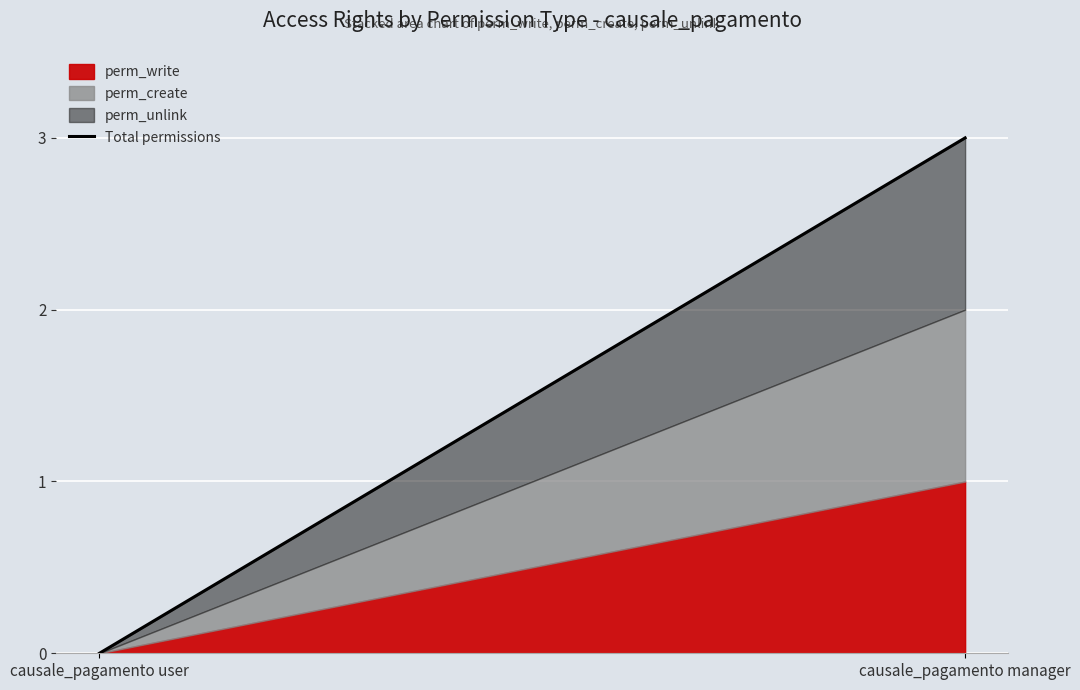

Reading left to right, list all the values displayed in this chart.

0	3